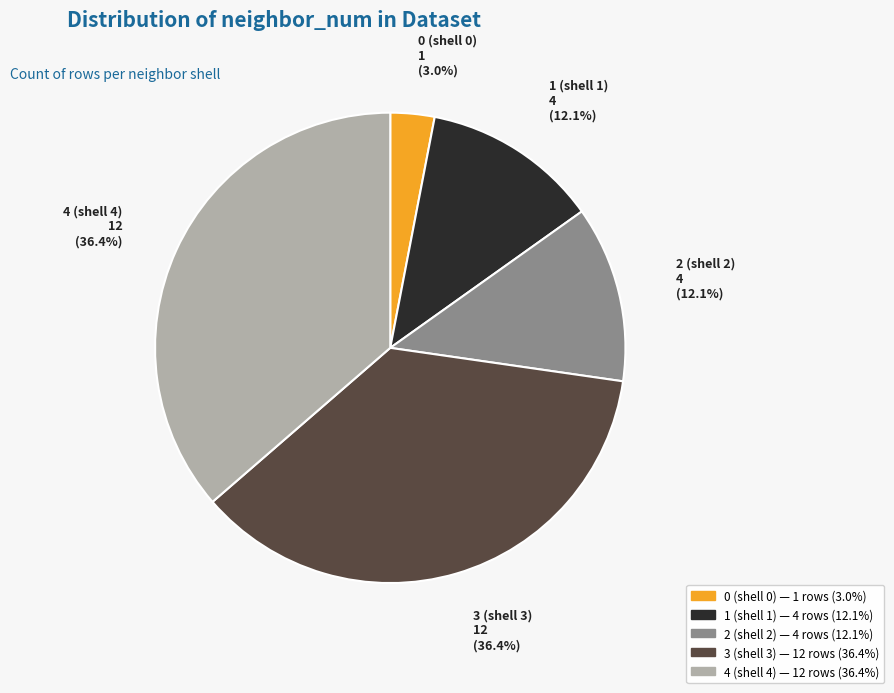

What percentage do 3 (shell 3) and 0 (shell 0) together represent?

39.4%